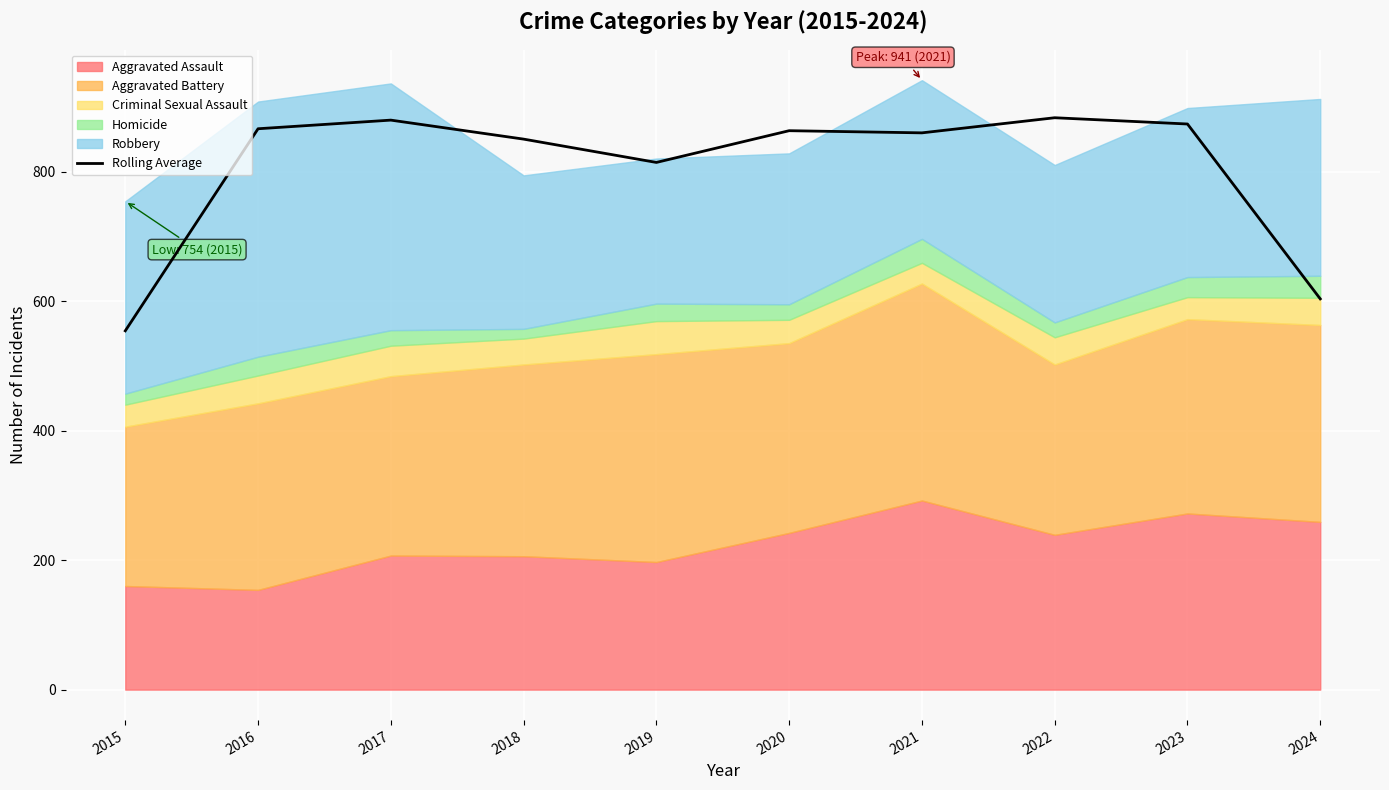

What is the smallest value displayed?

554.0